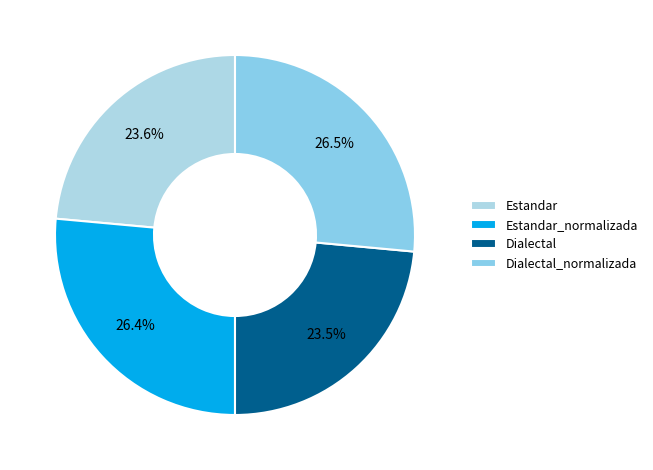

Is it true that Estandar_normalizada is 26% of the pie?

True